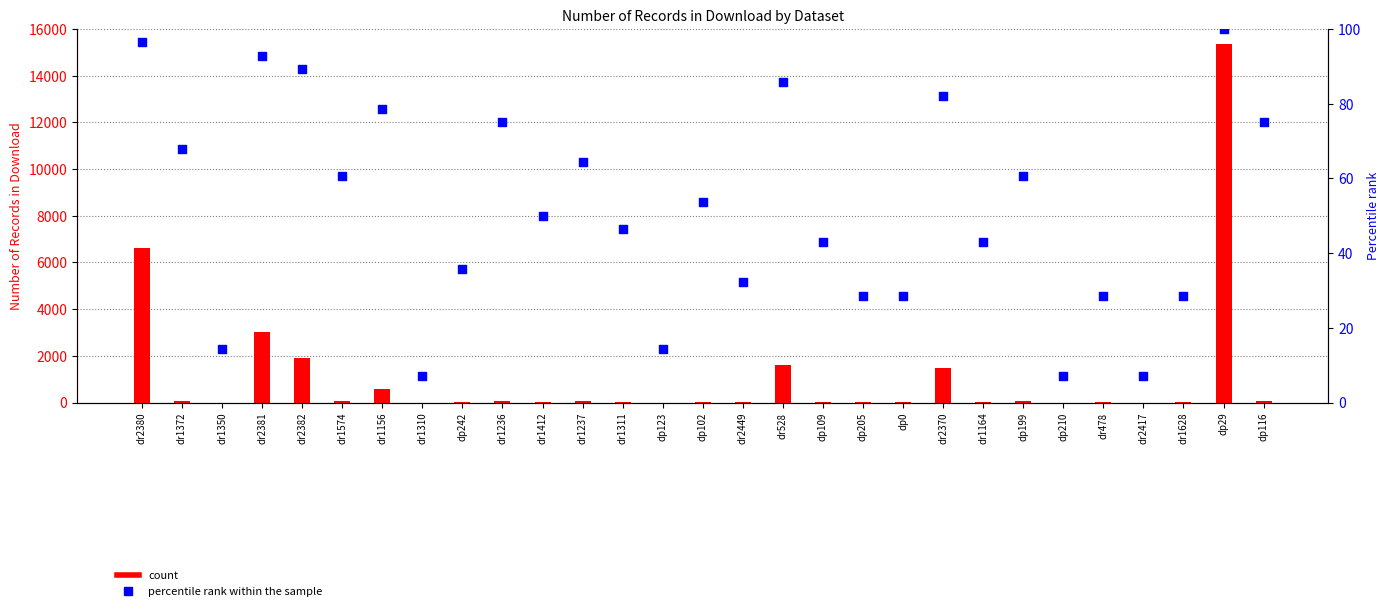

What are all the series names shown in the legend?

count, percentile rank within the sample